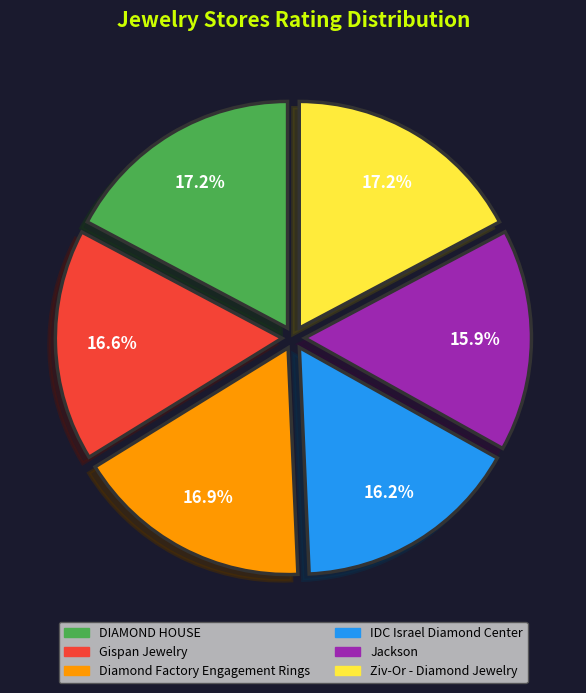

Is Diamond Factory Engagement Rings the majority of the pie?

No